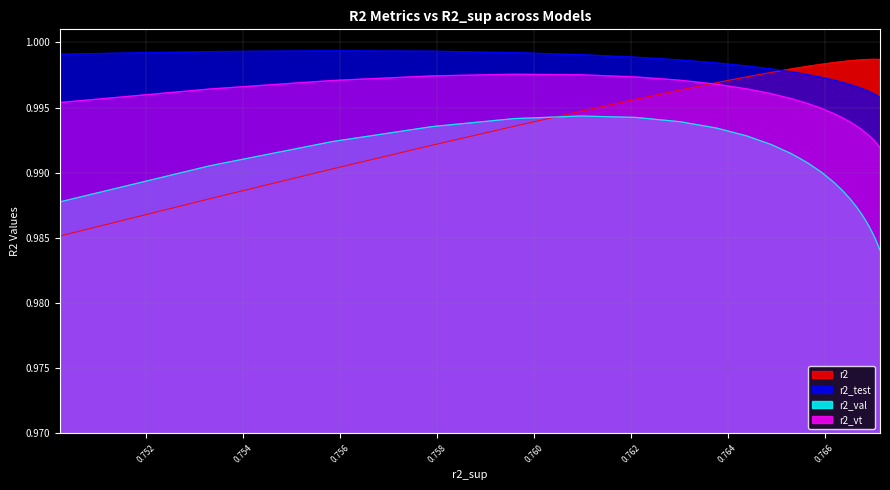

What is the sum of all r2_vt values?

24.9